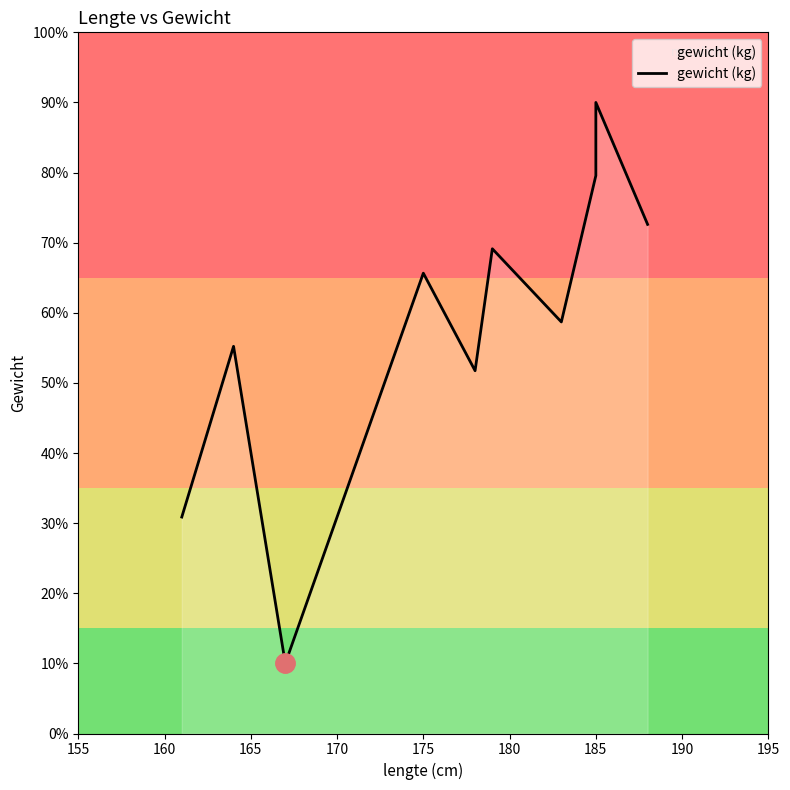

How many lines are shown in the chart?

1